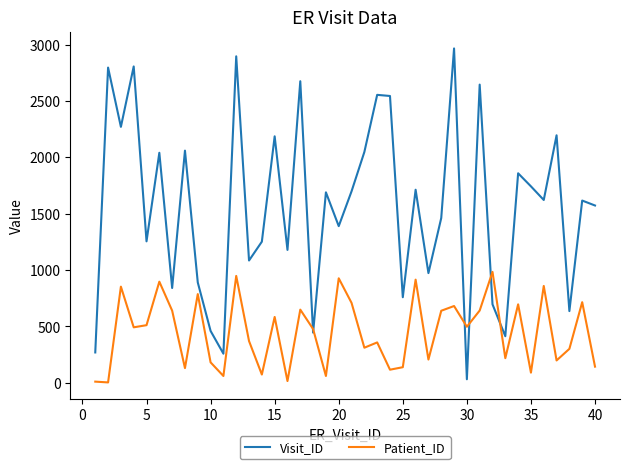

Which series has the largest range (max minus min)?

Visit_ID